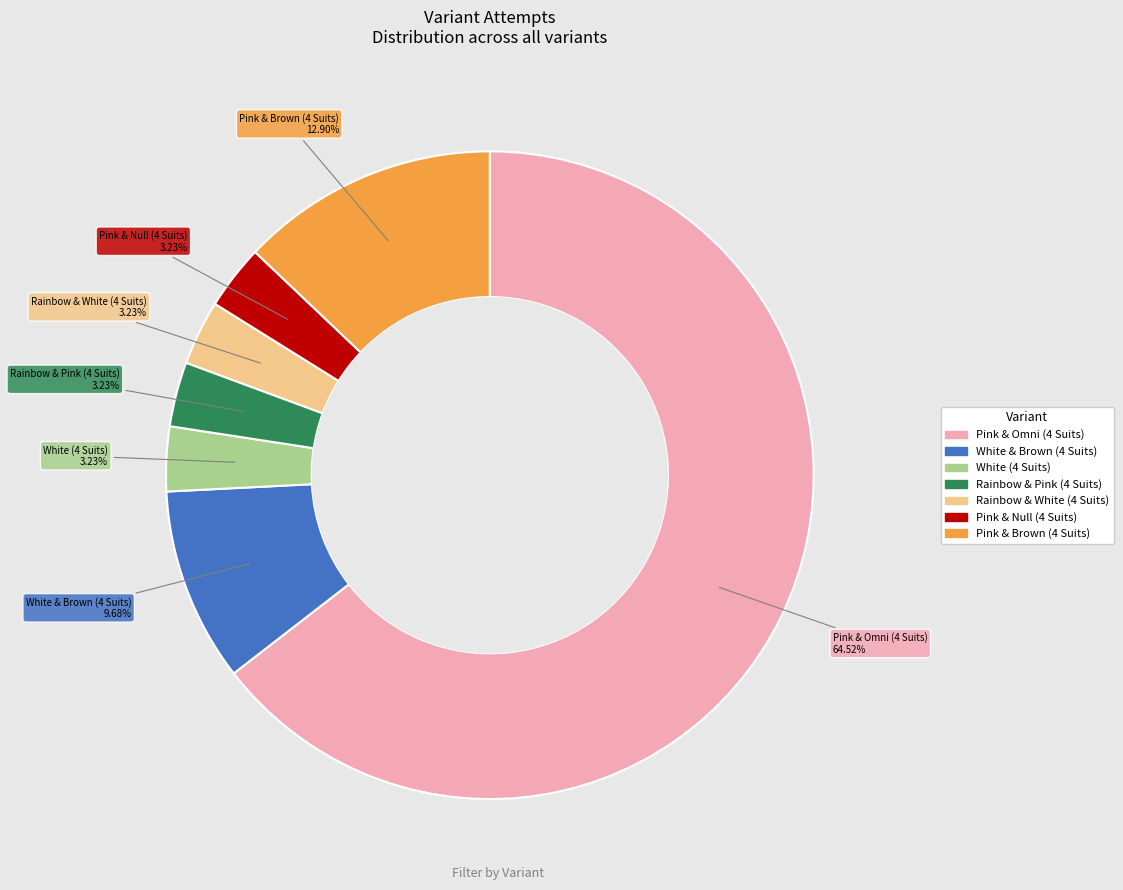

Which slice is the largest?

Pink & Omni (4 Suits)